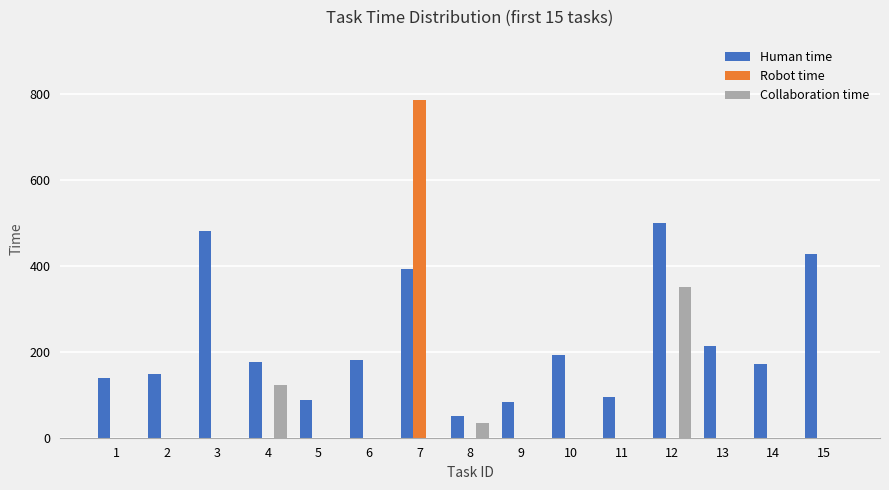

What are all the series names shown in the legend?

Human time, Robot time, Collaboration time